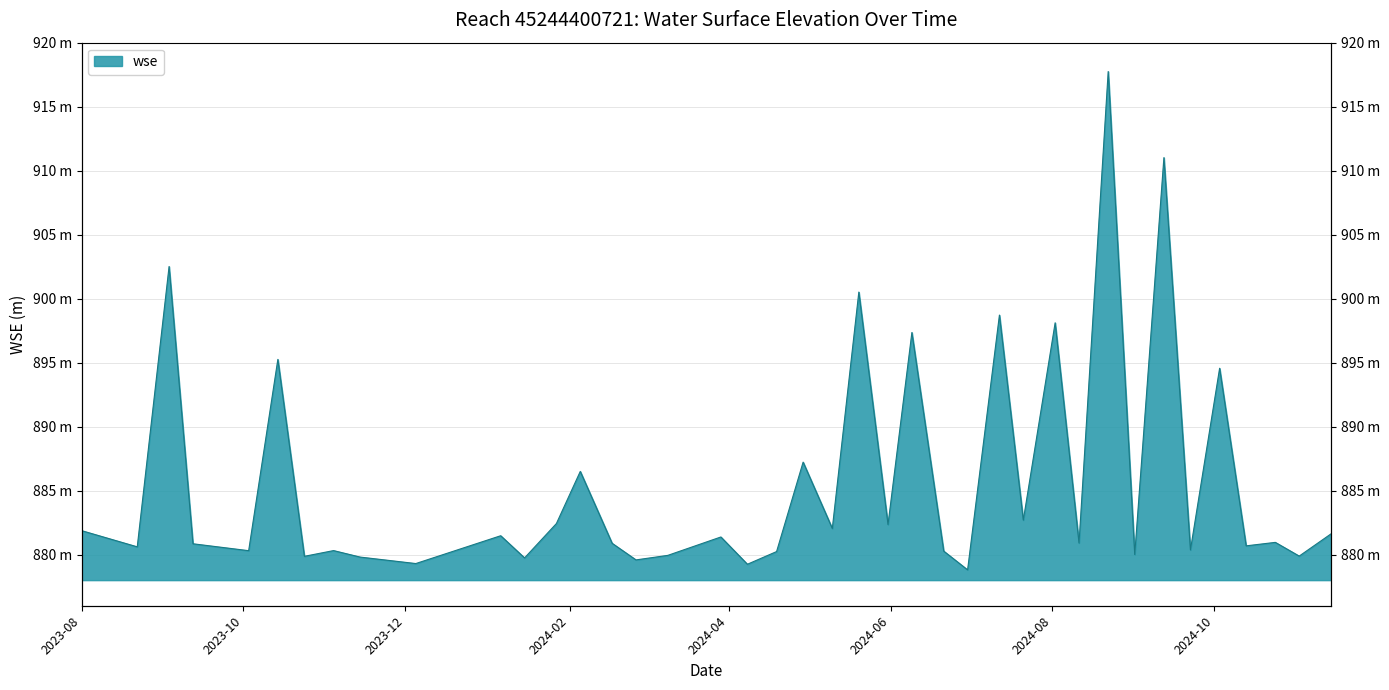

What is the maximum value shown in the chart?

917.7